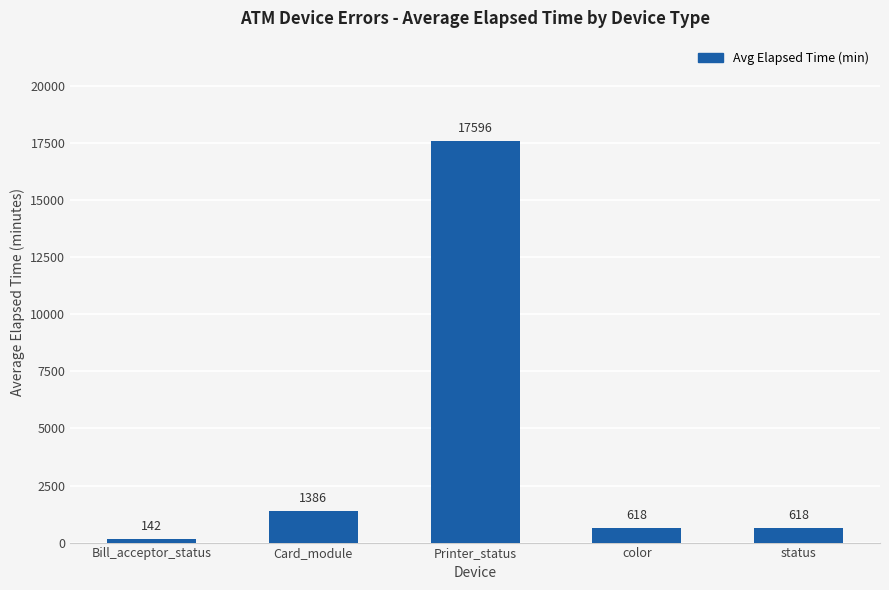

Which has a higher value, color or Printer_status?

Printer_status